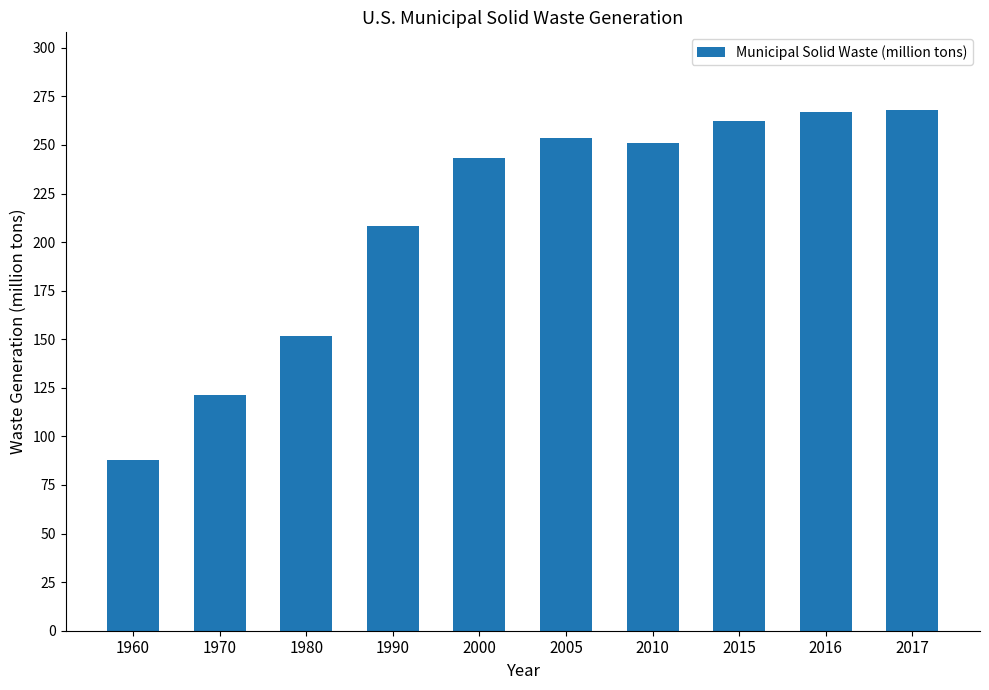

The chart shows a value of 88.1 at 1960. True or false?

True